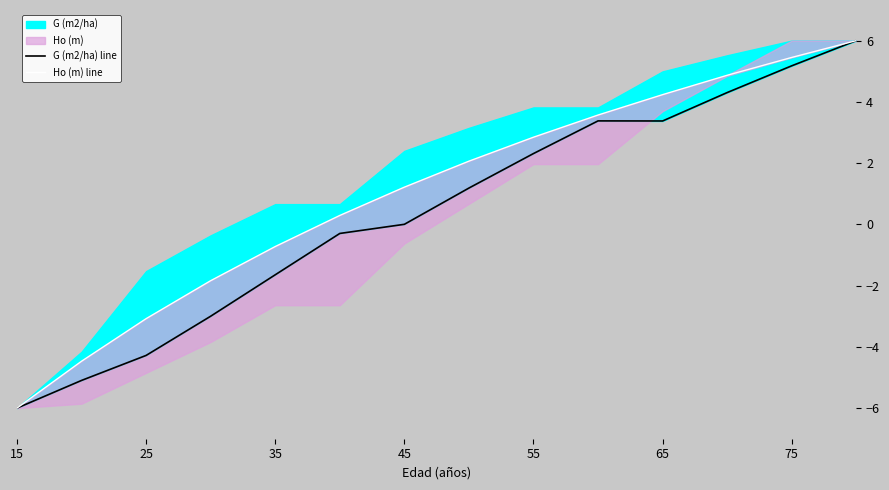

At 45, list the series in order from smallest to largest.

G (m2/ha) line, Ho (m) line